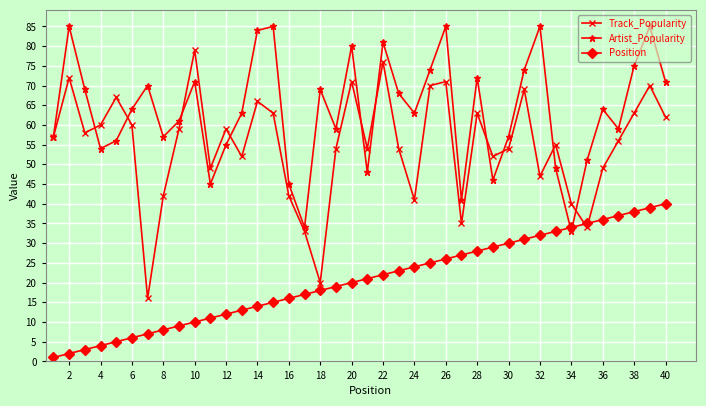

How many data points in Track_Popularity are less than 57?

20